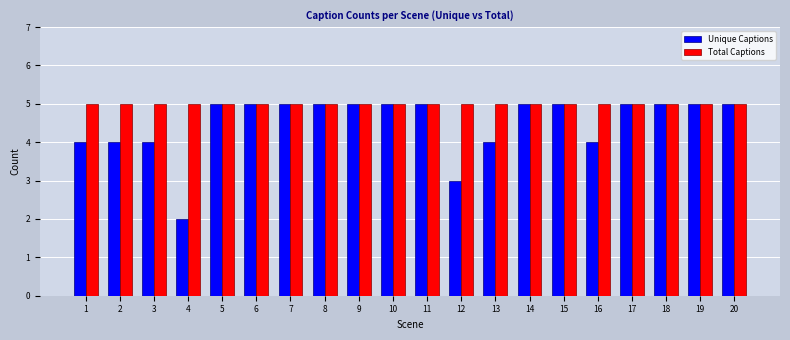

At which category does the chart reach its minimum across all series?

4